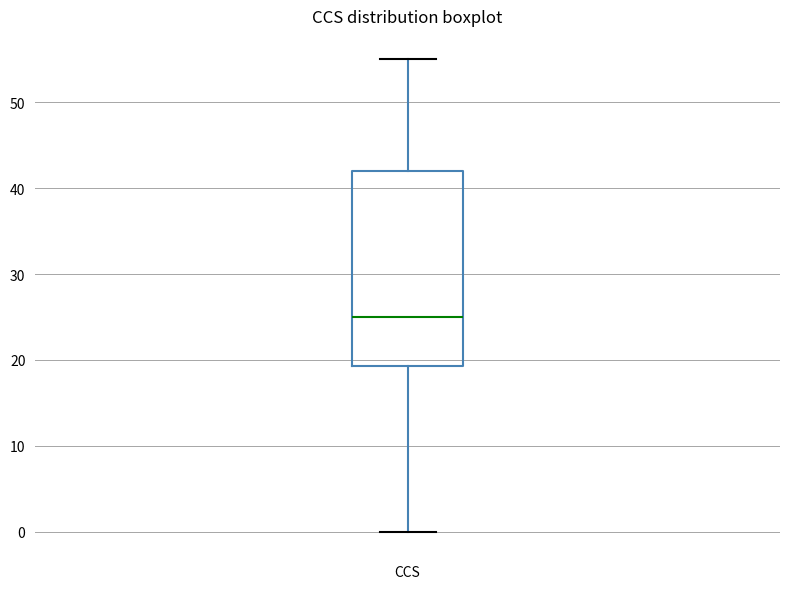

Where does the upper whisker of the box for CCS end on the y-axis? The values are not printed on the chart, so give them approximately, as read against the axis.

55